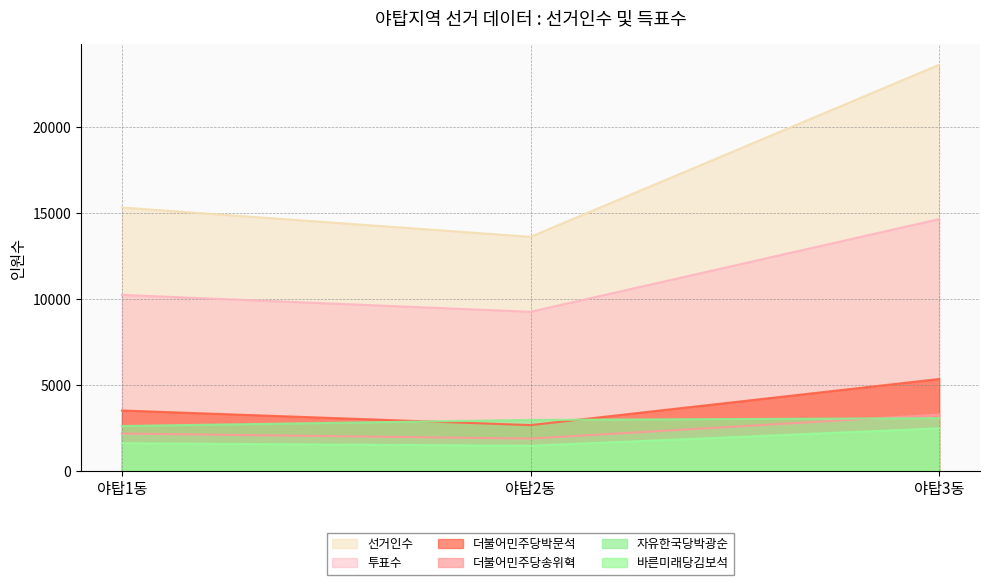

How many 선거인수 values are between 13608 and 23604?

3